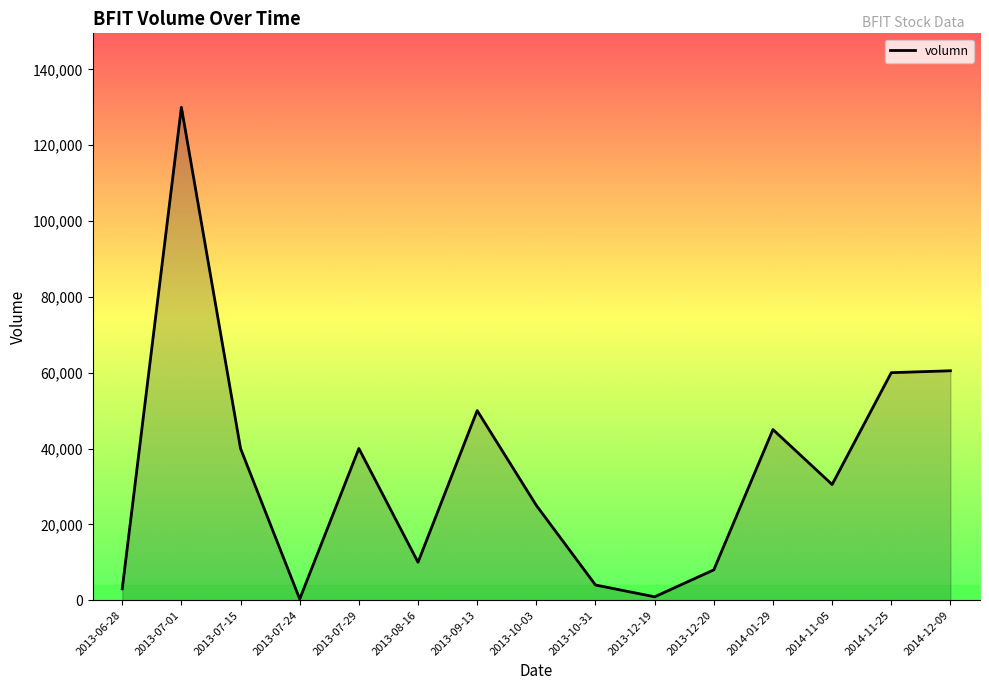

What is the ratio of the value at 2014-11-25 to the value at 2014-11-05?

2.0